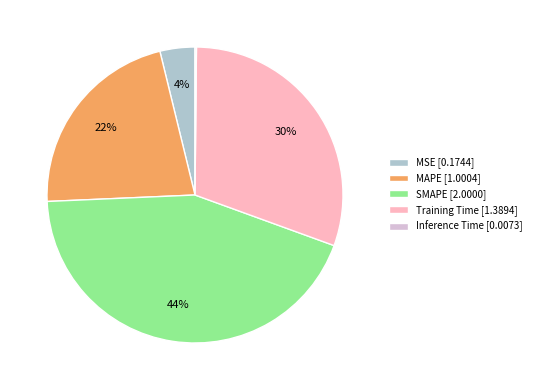

Approximately how many times larger is the value at MSE compared to MAPE?

0.2